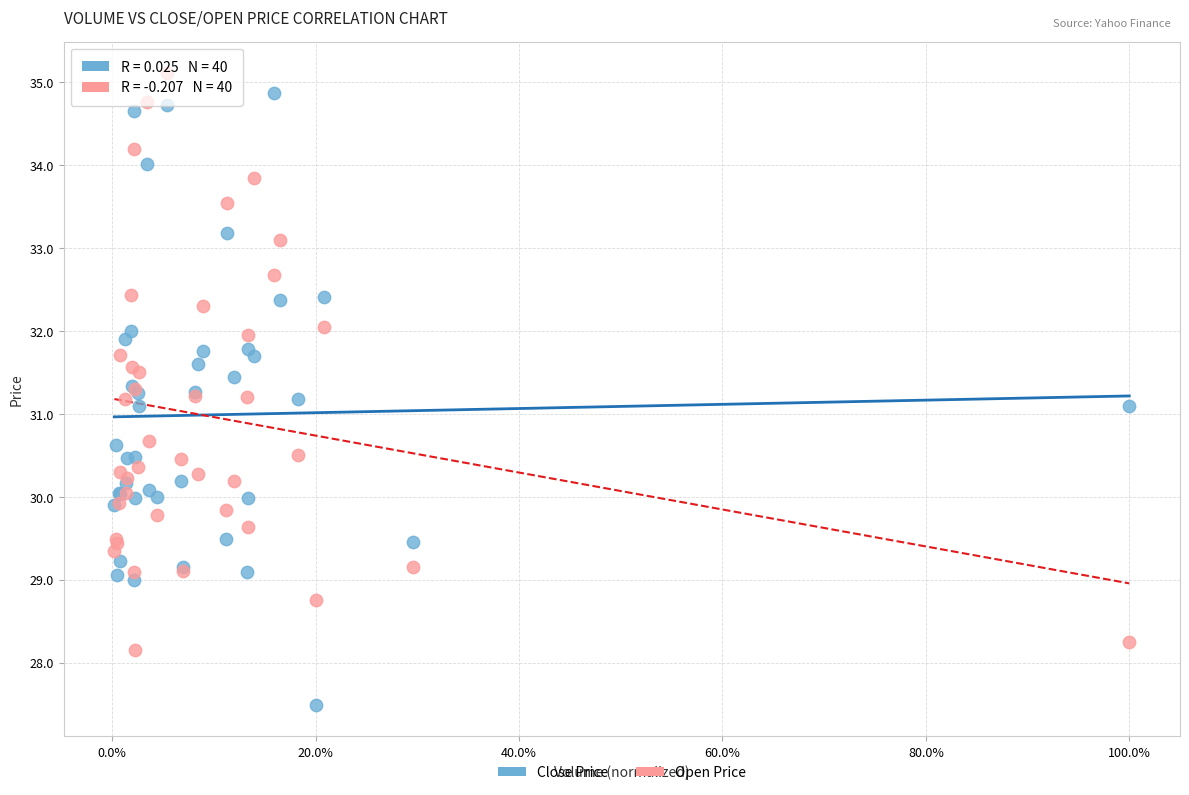

What is the X range (max minus min) for the scatter plot?

1.0